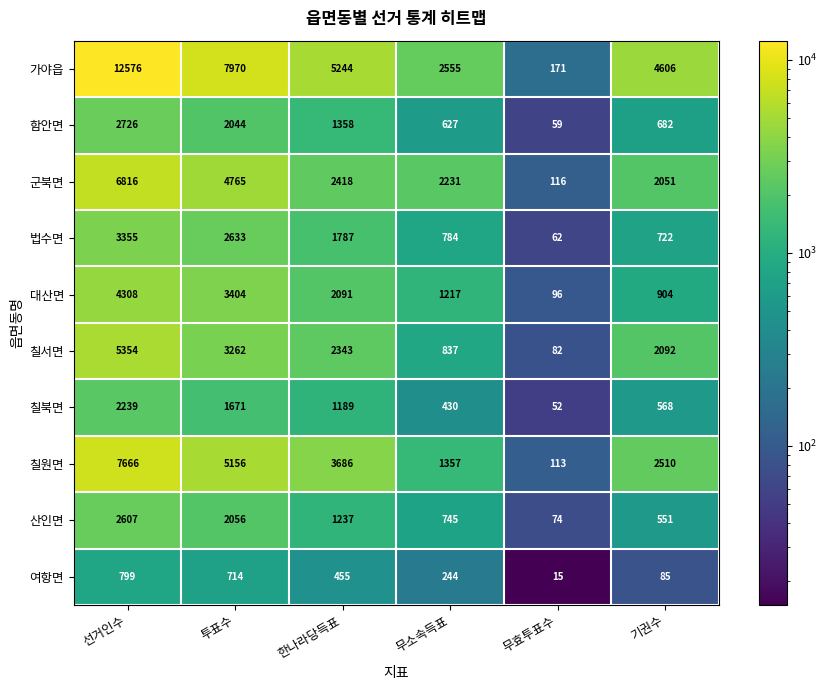

Count the number of categories in the chart.

6